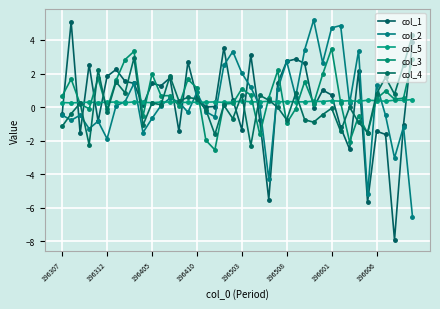

Which series has the largest range (max minus min)?

col_1